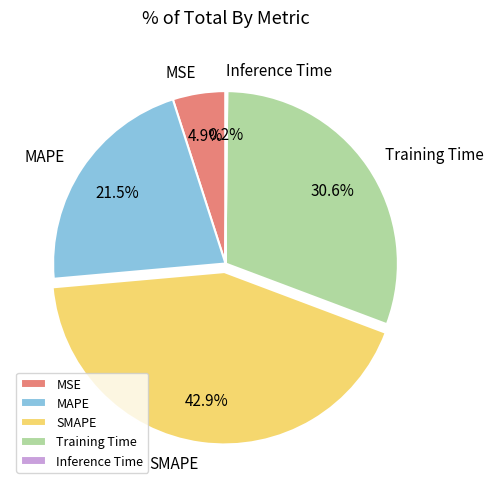

Is it true that SMAPE is 57% of the pie?

False